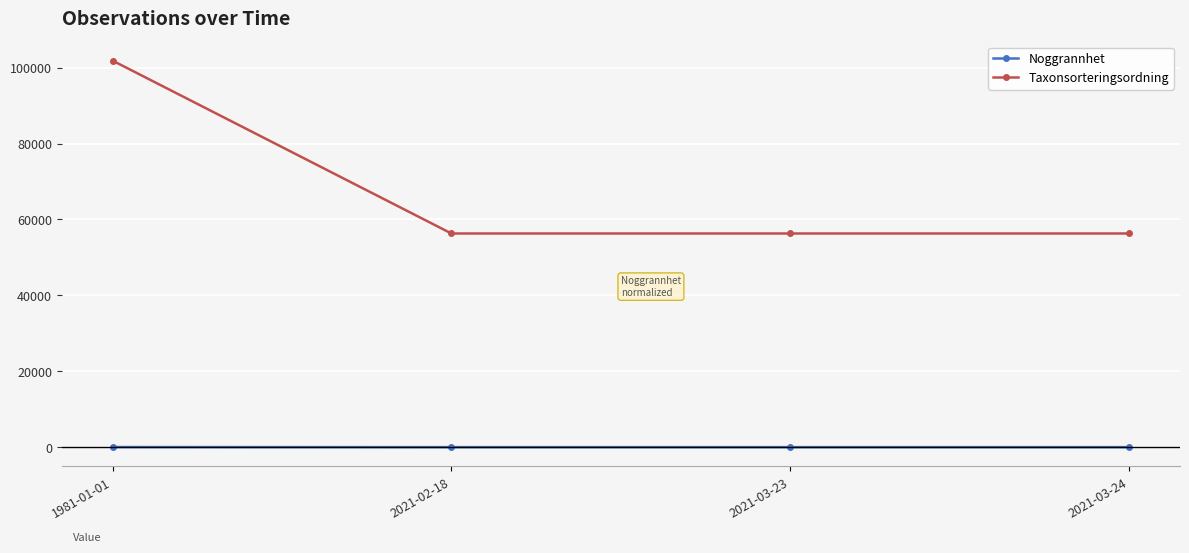

What is the label of the 2nd point from the right?

2021-03-23